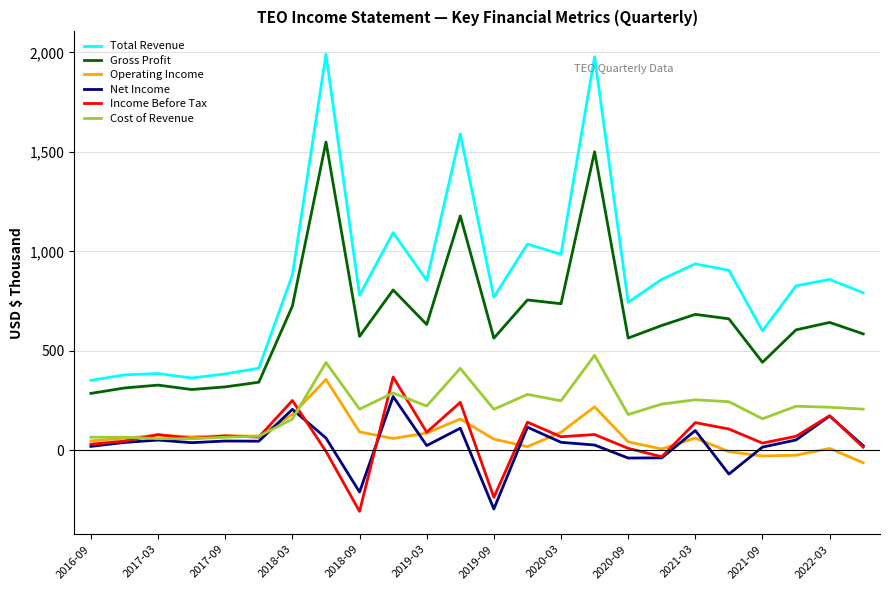

True or false: Total Revenue and Cost of Revenue cross at least once.

False